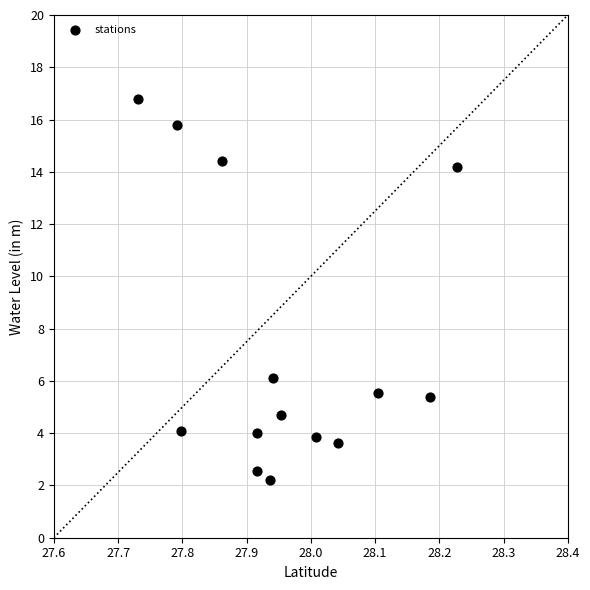

What Y value in the scatter plot is closest to 9?

6.1